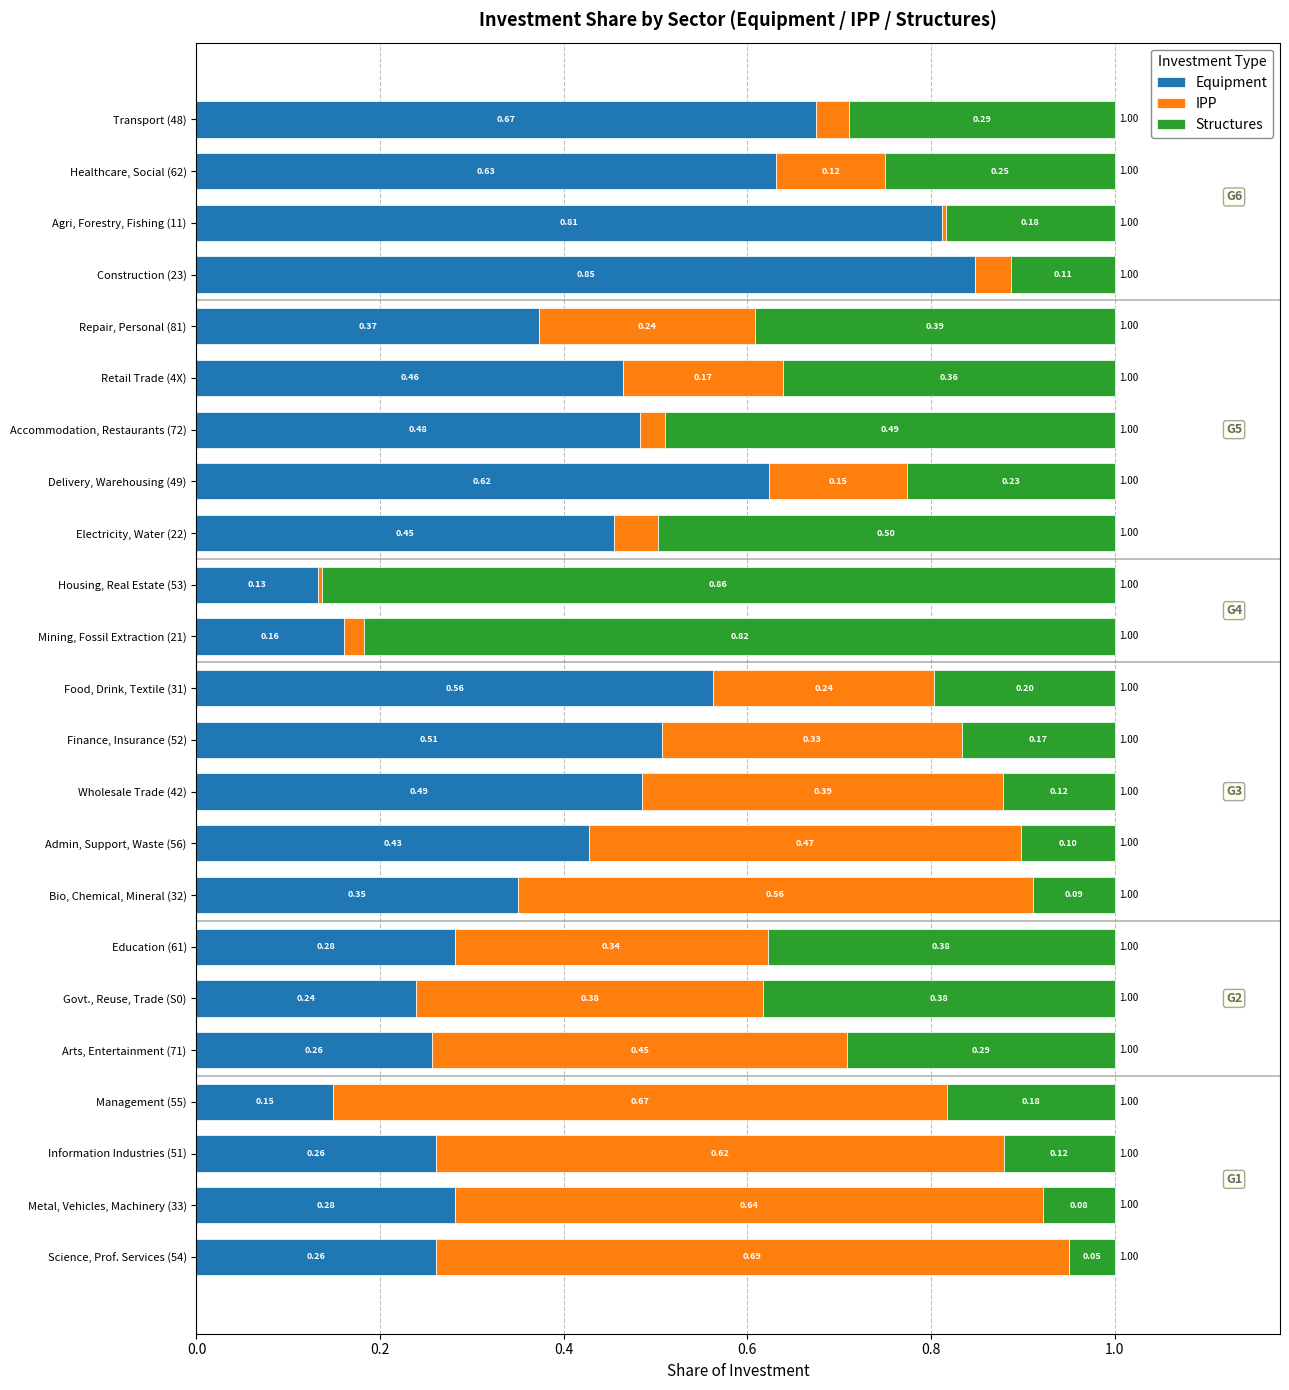

Count the number of categories in the chart.

23